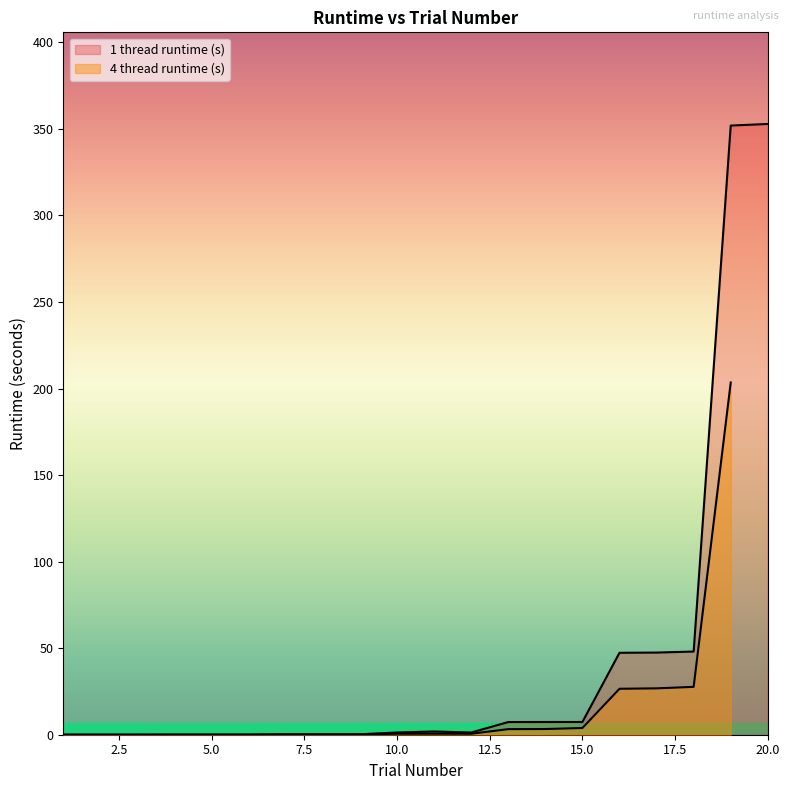

Is it true that the value at 17 is 20.9?

False